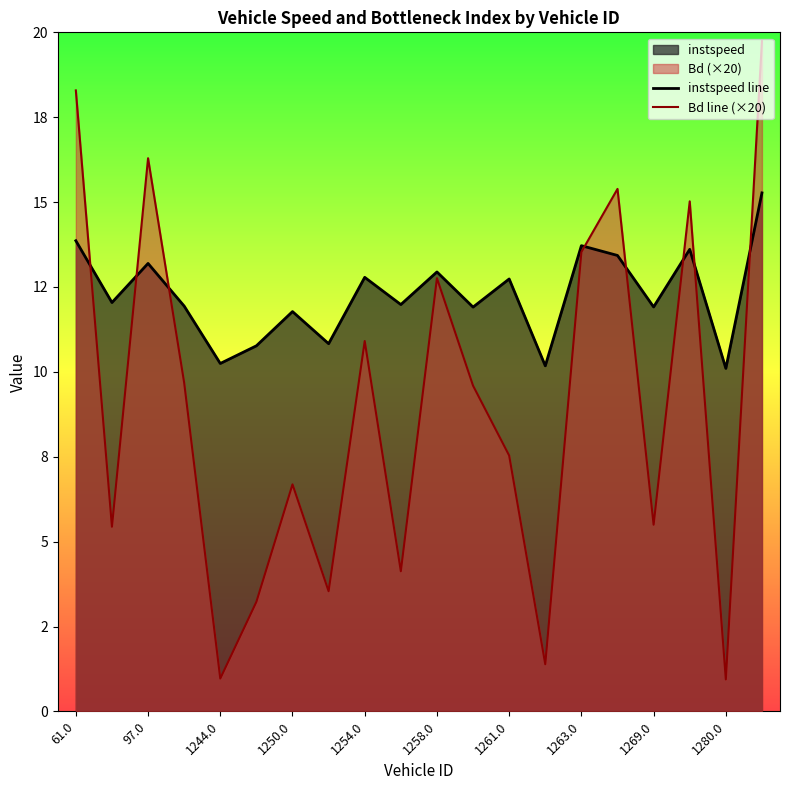

Does the chart have visible grid lines?

No